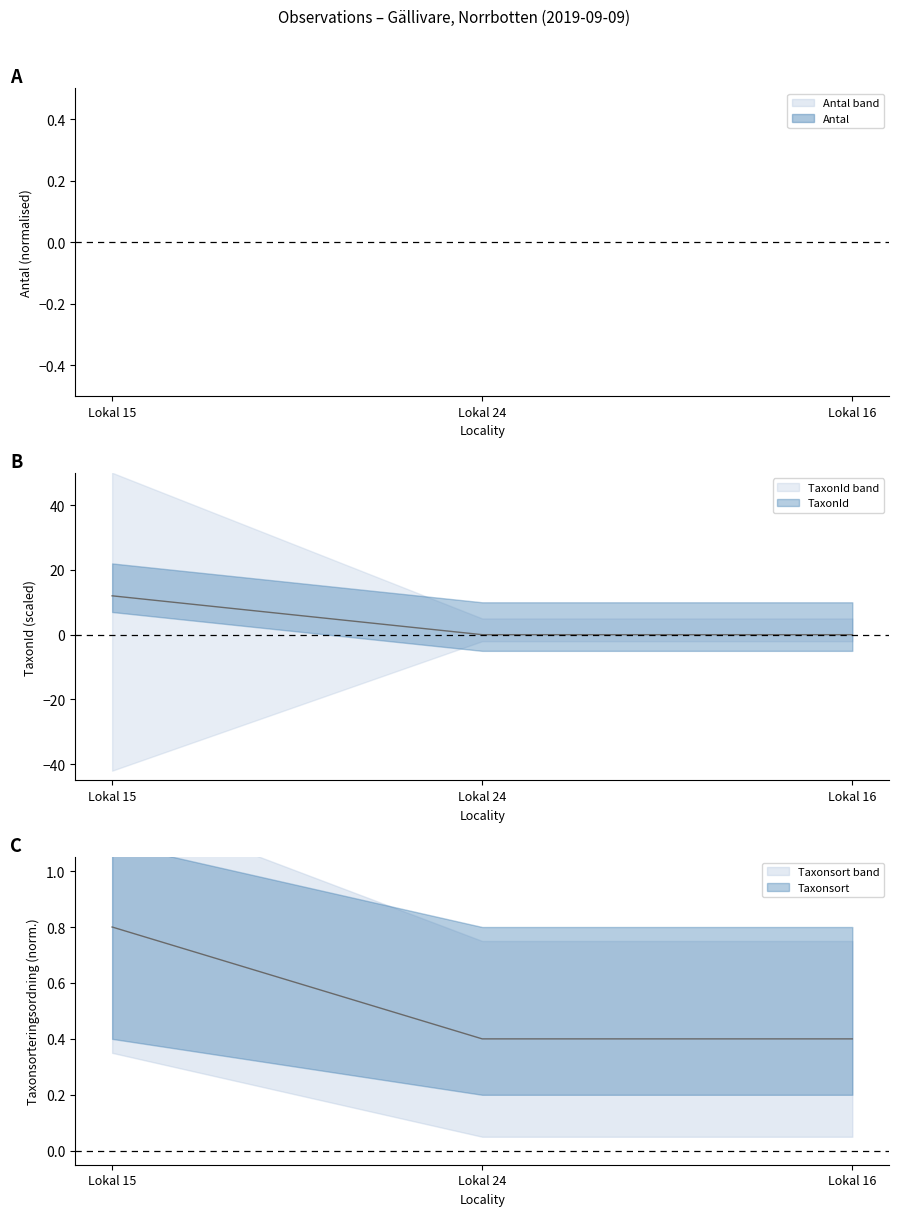

Which series has the largest total across all categories?

TaxonId